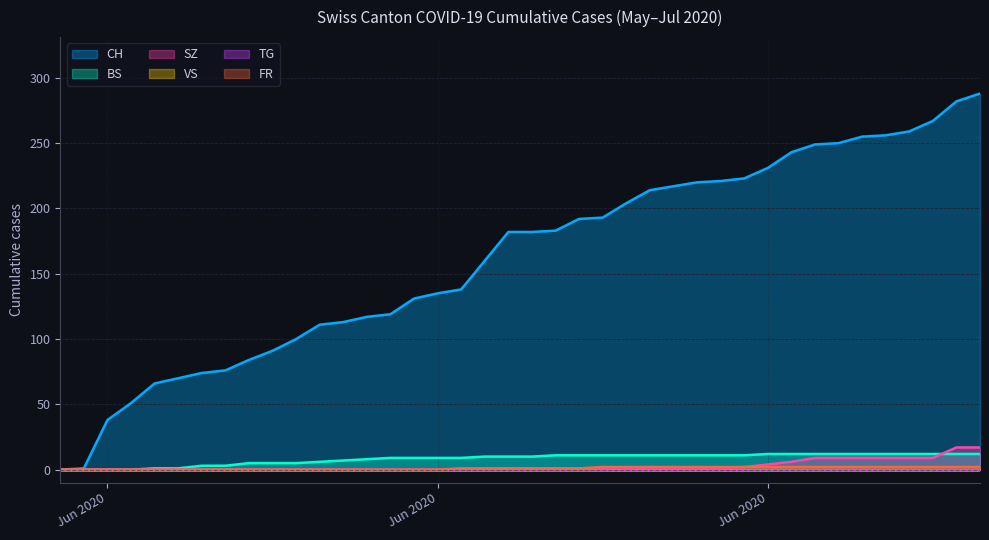

What is the average value of the FR series?

1